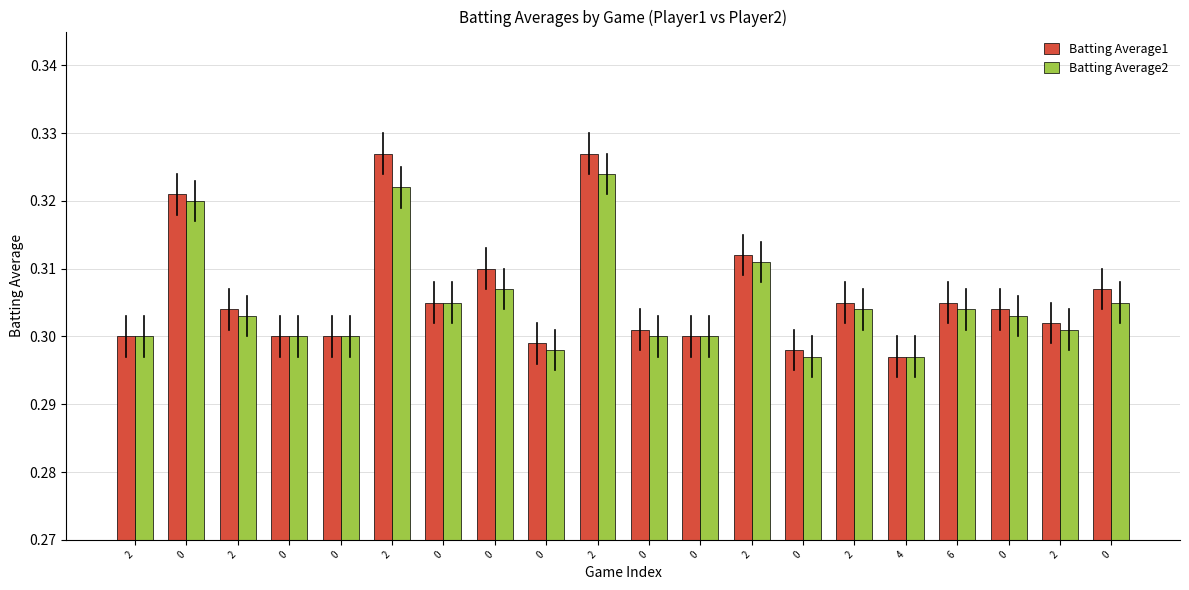

What are all the series names shown in the legend?

Batting Average1, Batting Average2